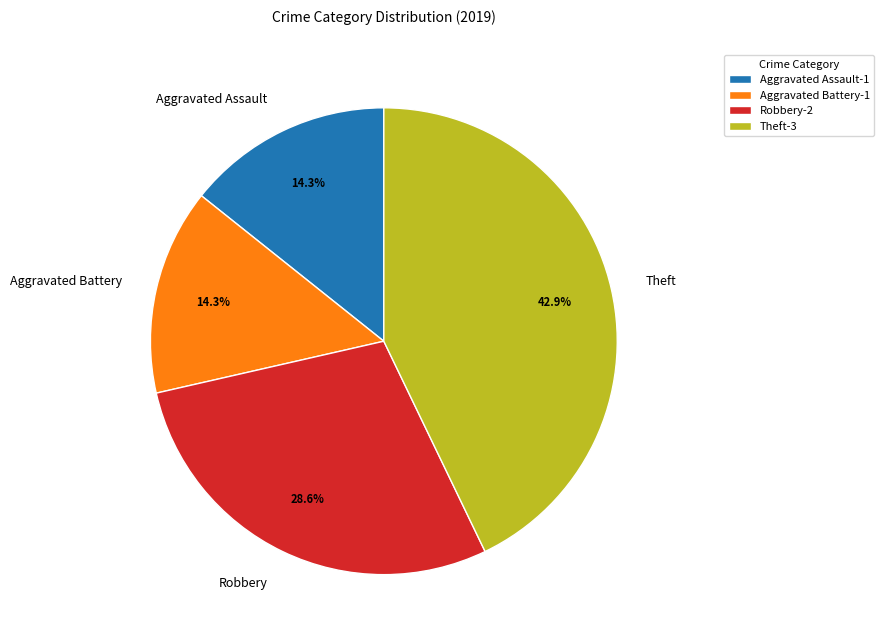

Is it true that Robbery is 43% of the pie?

False